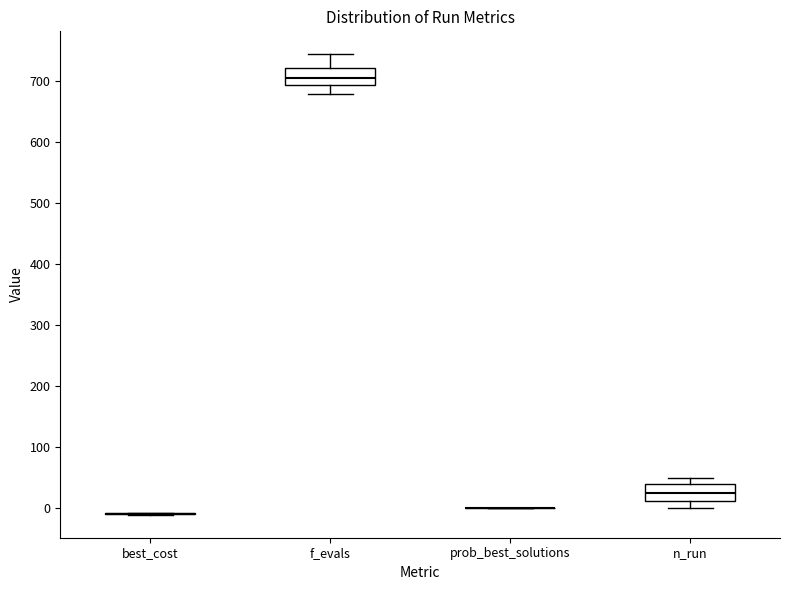

Reading left to right, transcribe this box plot: for each box, give where its median line is, the range the box spans, and where its two whiskers end, as read against the y-axis. The values are not printed on the chart, so give them approximately, as read against the axis.

best_cost: box collapsed to a line at -10, whiskers -10 to -10
f_evals: median 700, box 690 to 720, whiskers 680 to 740
prob_best_solutions: box collapsed to a line at 0, whiskers 0 to 0
n_run: median 30, box 10 to 40, whiskers 0 to 50